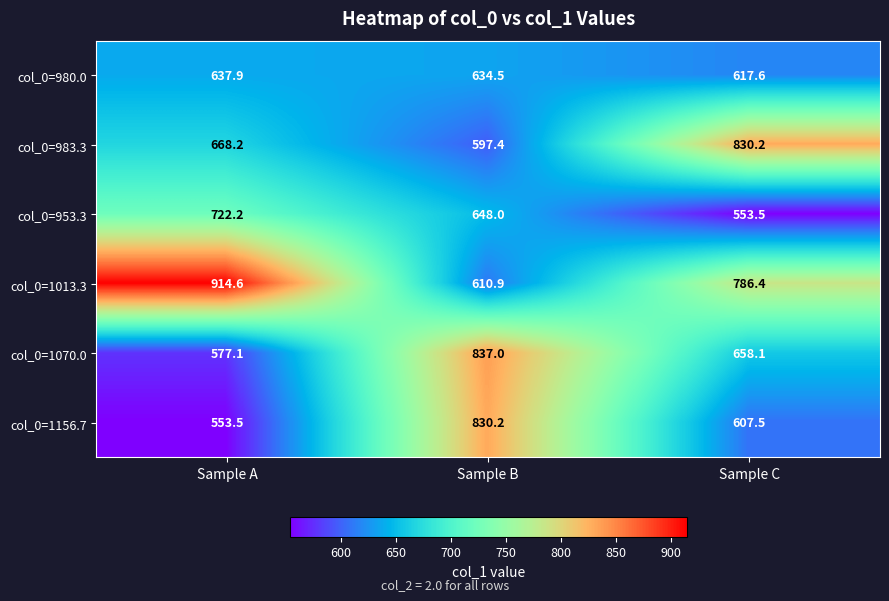

Which series changed the most between Sample A and Sample B?

col_0=1013.3